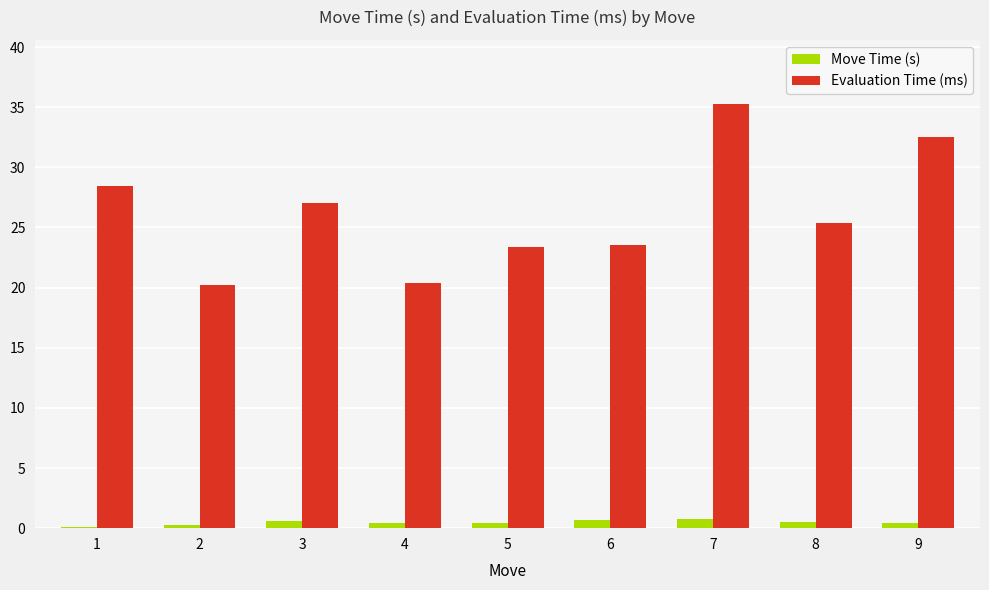

Count the number of categories in the chart.

9